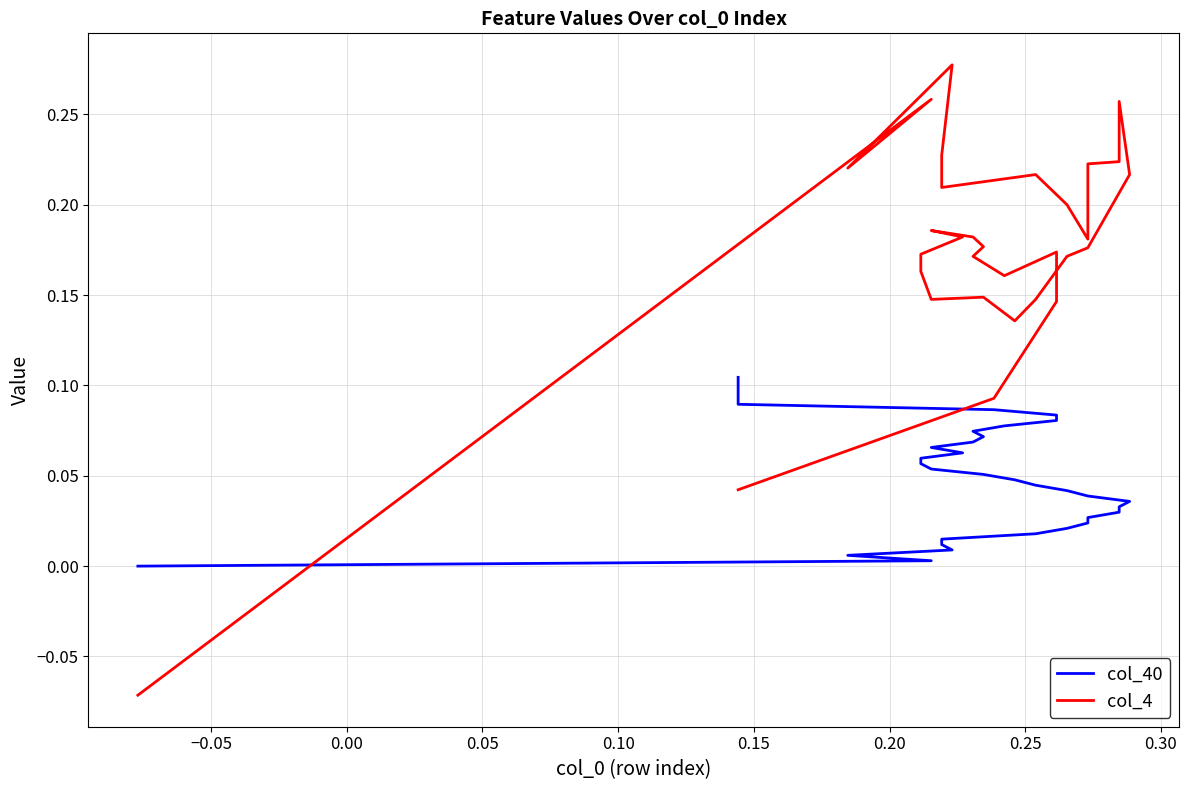

How many col_4 values are between 0 and 1?

35